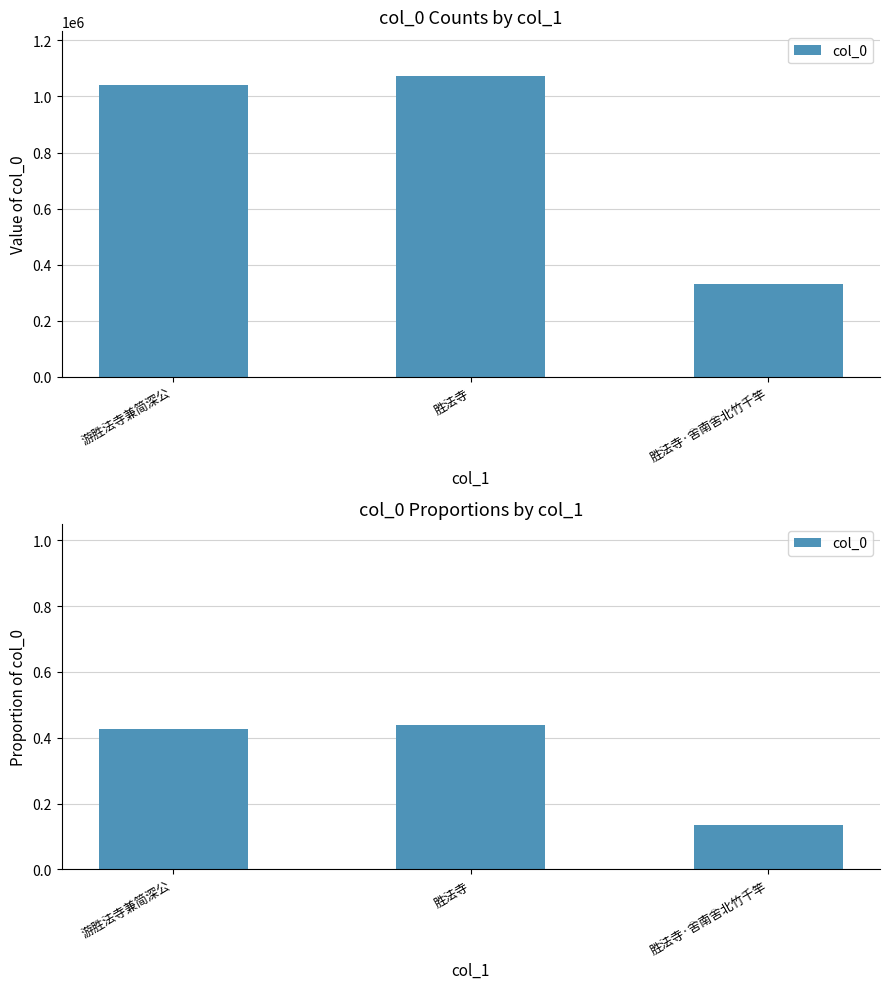

List the labels in order of value, largest first.

胜法寺, 游胜法寺兼简深公, 胜法寺·舍南舍北竹千竿